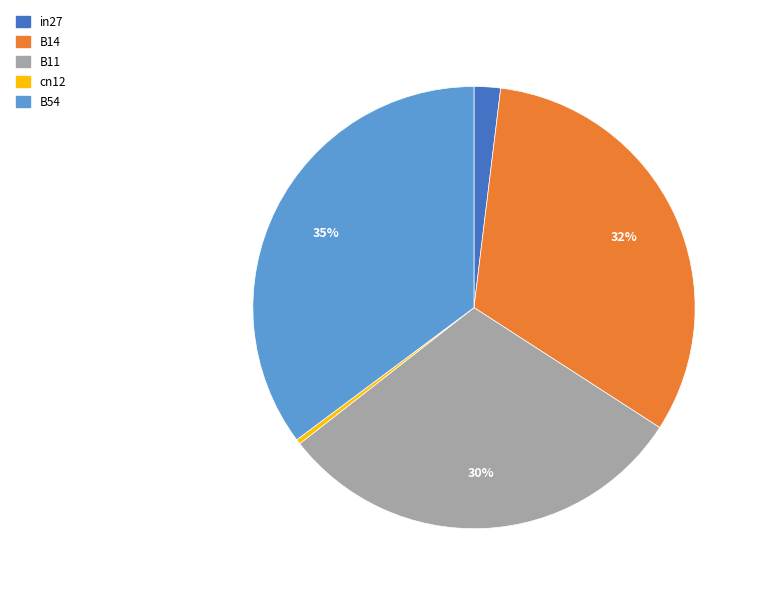

Is in27 the majority of the pie?

No